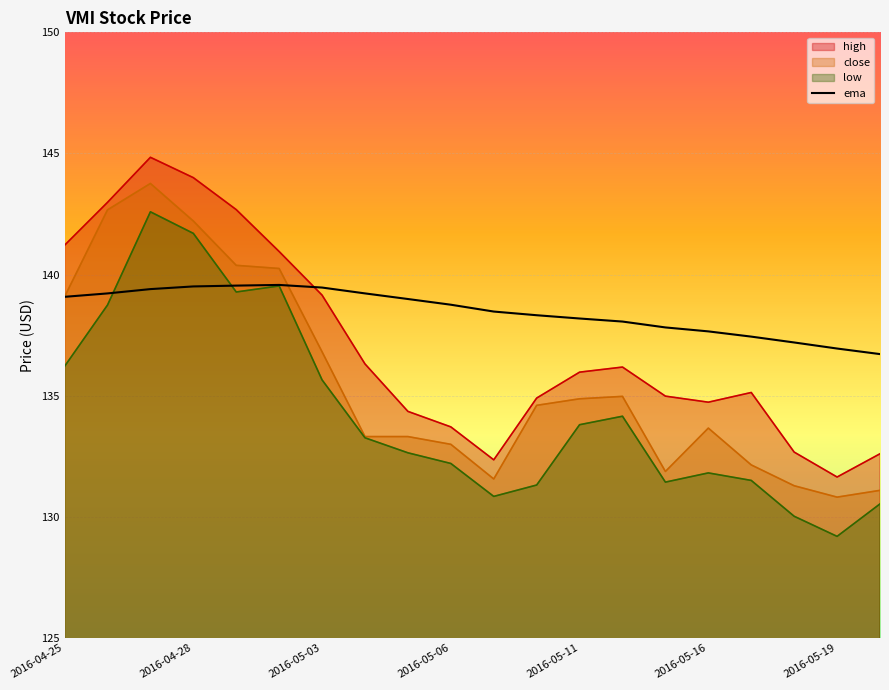

Which series has the largest total across all categories?

ema